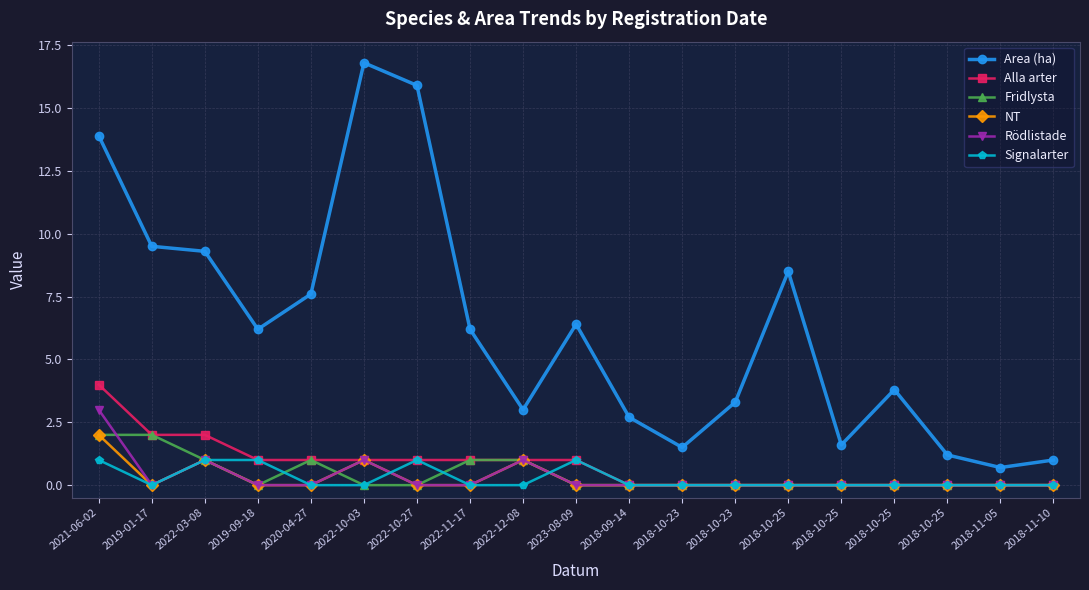

How many data points in Alla arter are less than 1?

9